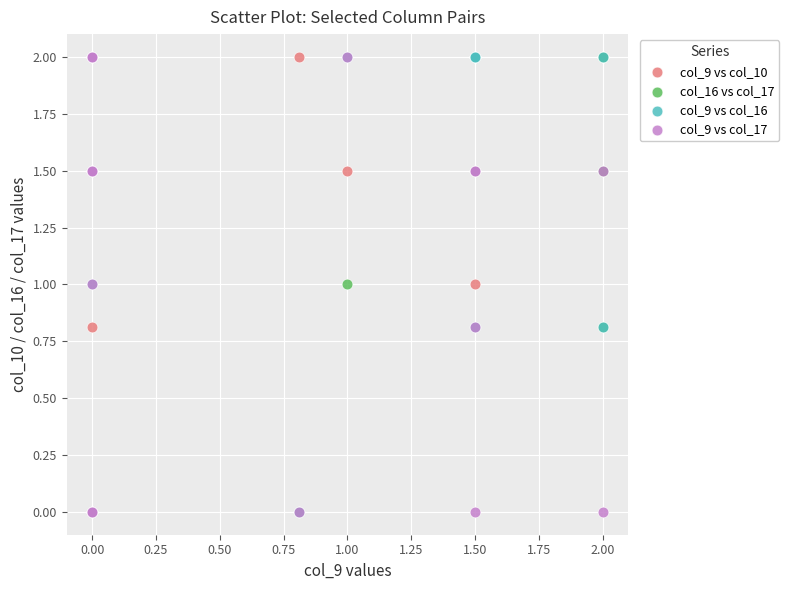

What are all the series names shown in the legend?

col_9 vs col_10, col_16 vs col_17, col_9 vs col_16, col_9 vs col_17